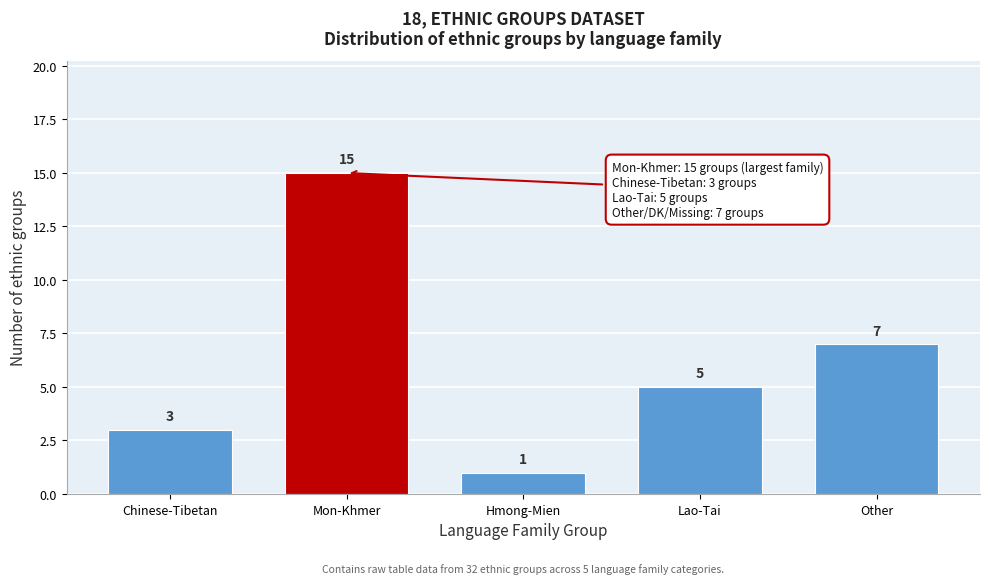

Reading left to right, transcribe all the data shown in this chart.

Chinese-Tibetan=3	Mon-Khmer=15	Hmong-Mien=1	Lao-Tai=5	Other=7